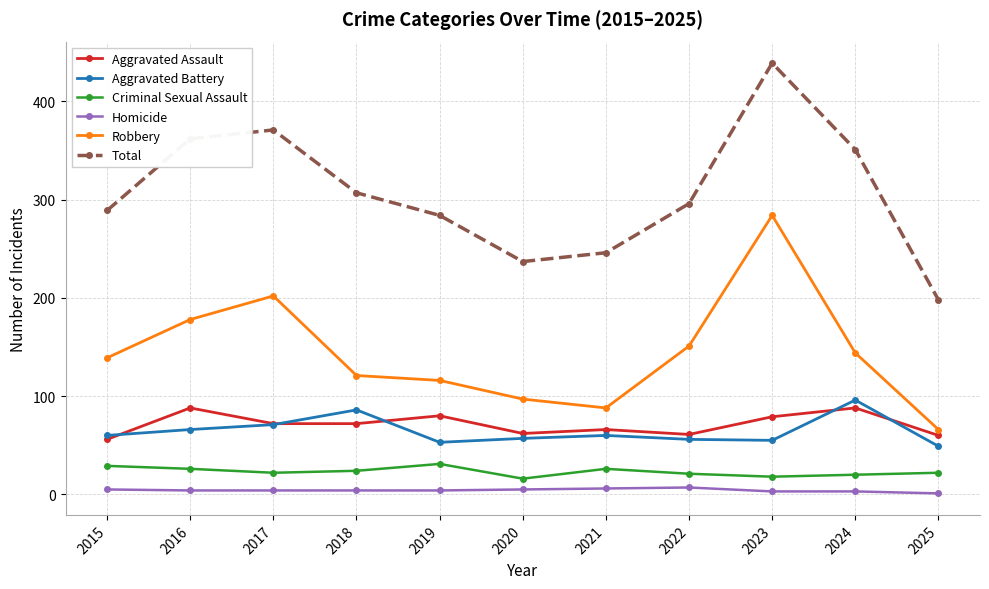

Does the chart have visible grid lines?

Yes